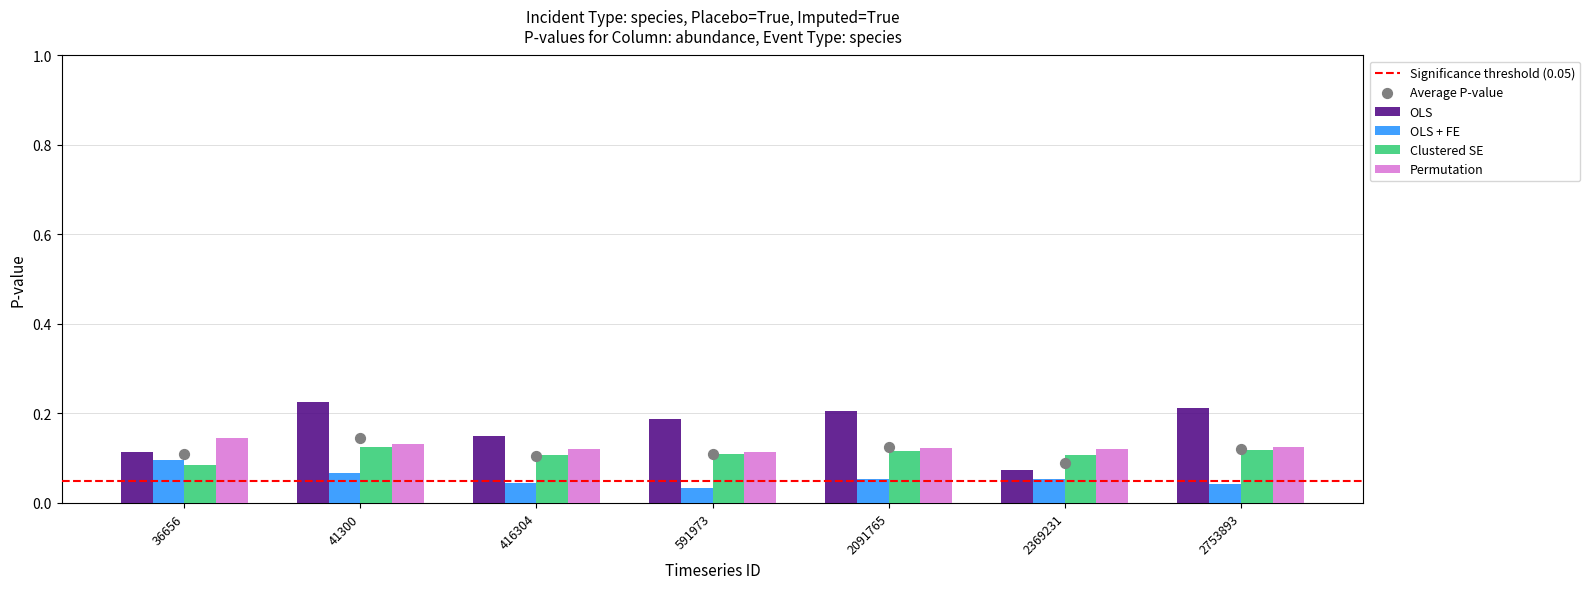

Which series contains the lowest Y value?

OLS + FE